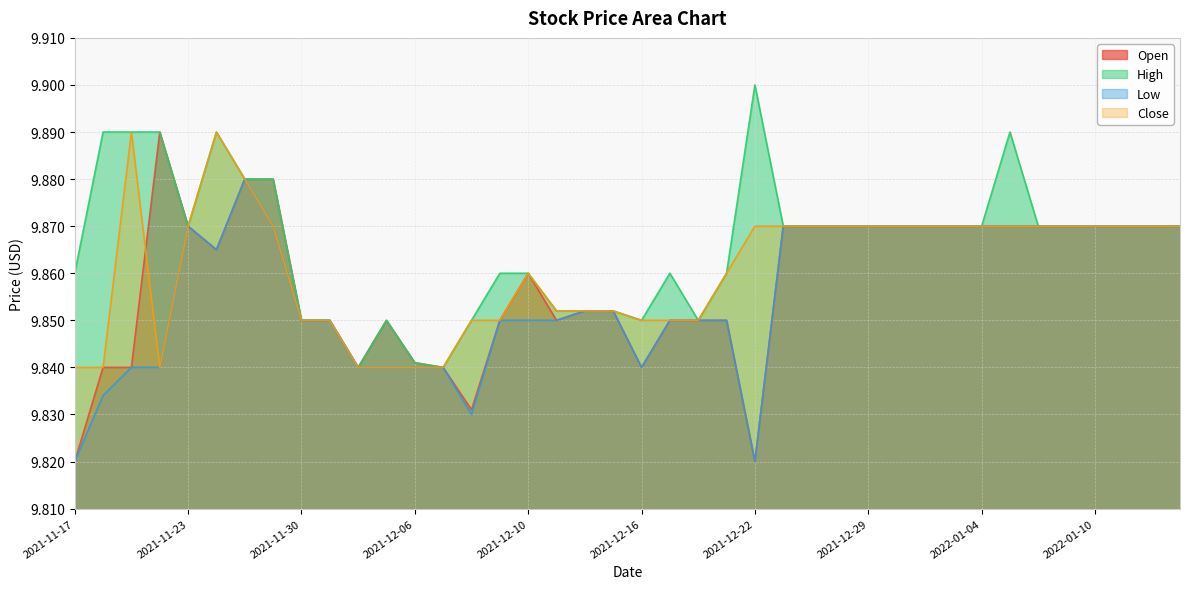

Rank the series at 2021-11-19 from lowest to highest value.

Open, Low, High, Close